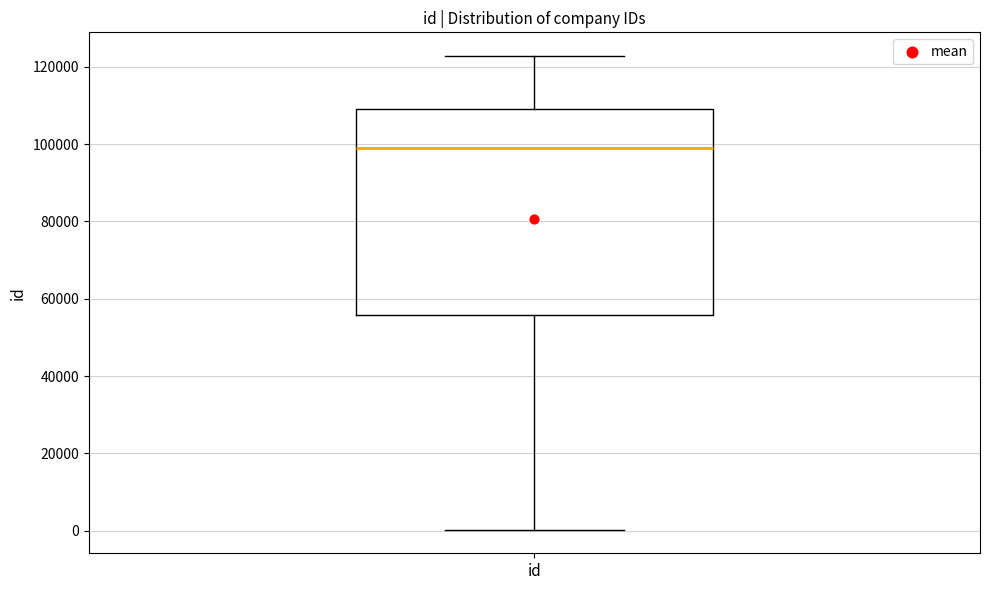

Where does the median line of the box for id sit on the y-axis? The values are not printed on the chart, so give them approximately, as read against the axis.

98000